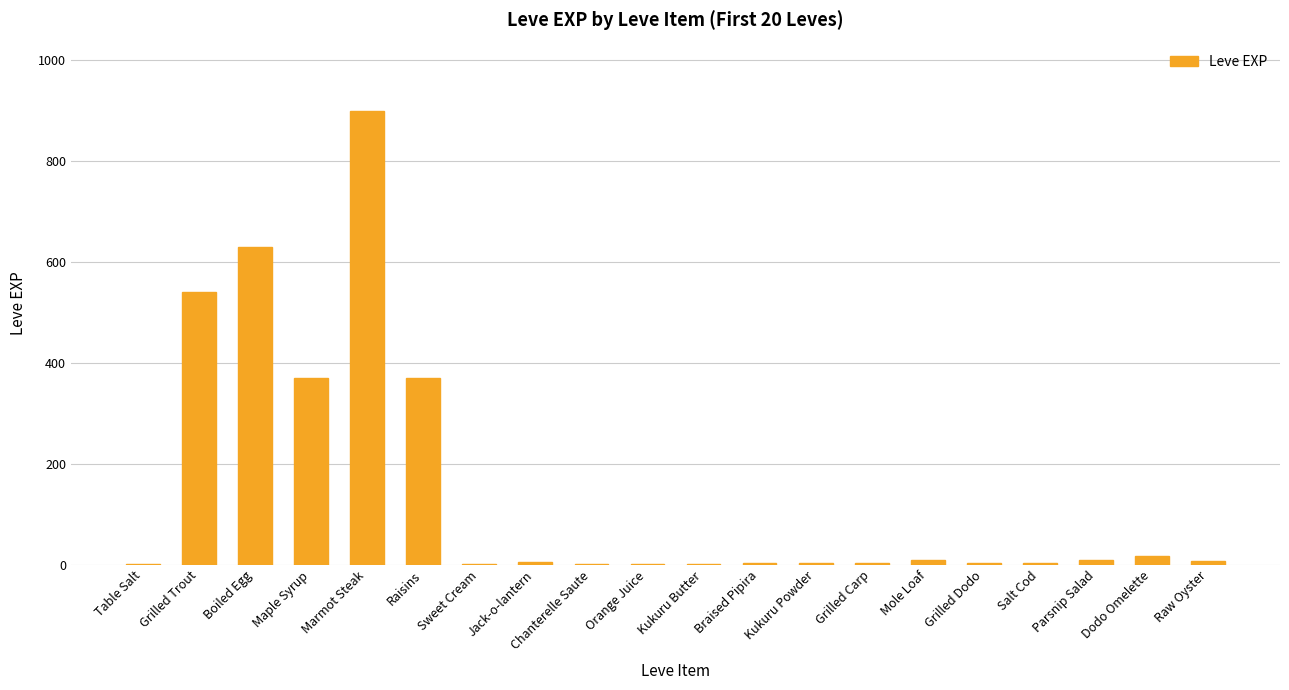

What value does the data have at Sweet Cream?

1